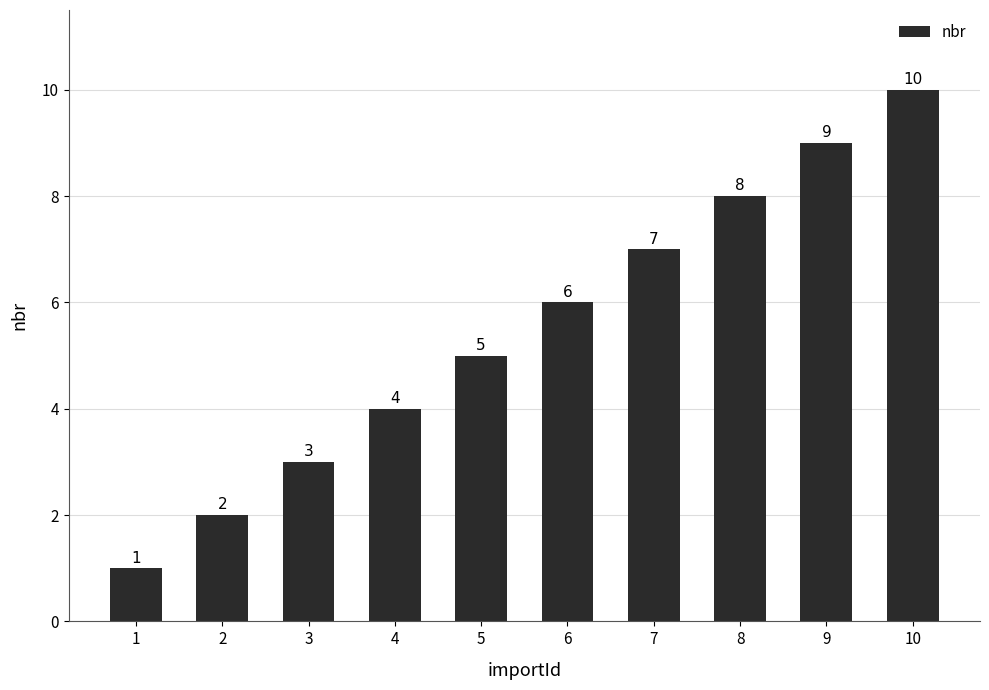

What is the ratio of the value at 6 to the value at 1?

6.0